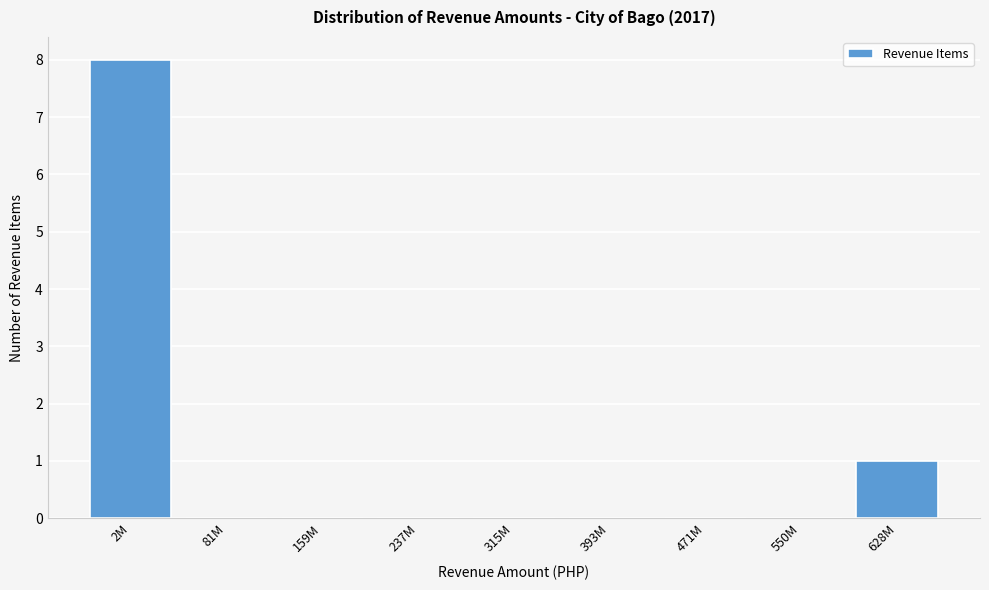

Reading left to right, transcribe all the data shown in this chart.

2M=8	81M=0	159M=0	237M=0	315M=0	393M=0	471M=0	550M=0	628M=1